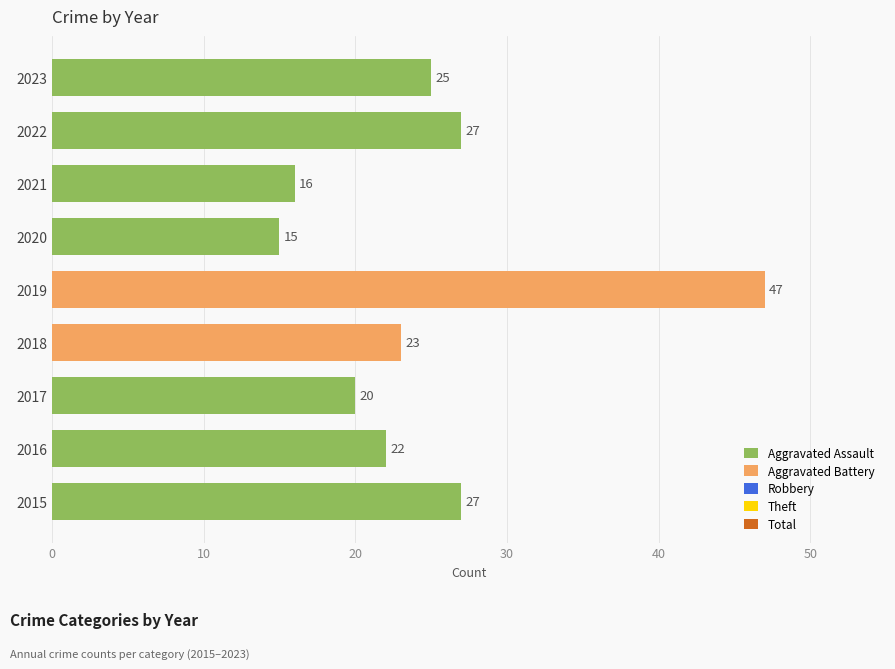

What is the average value?

25